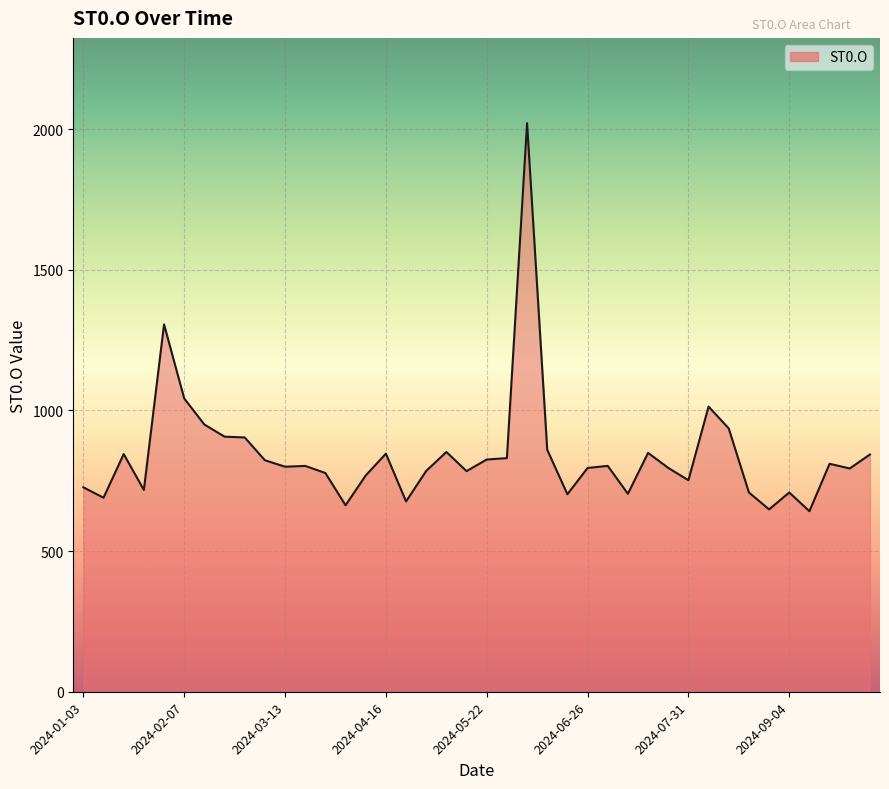

What is the minimum value shown in the chart?

642.0